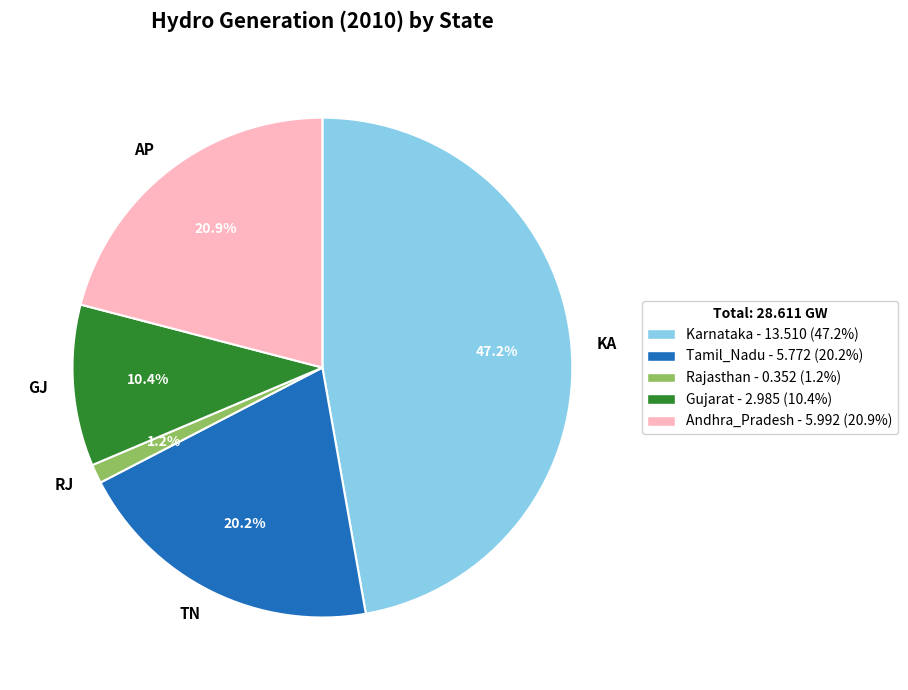

How many slices are in this pie chart?

5